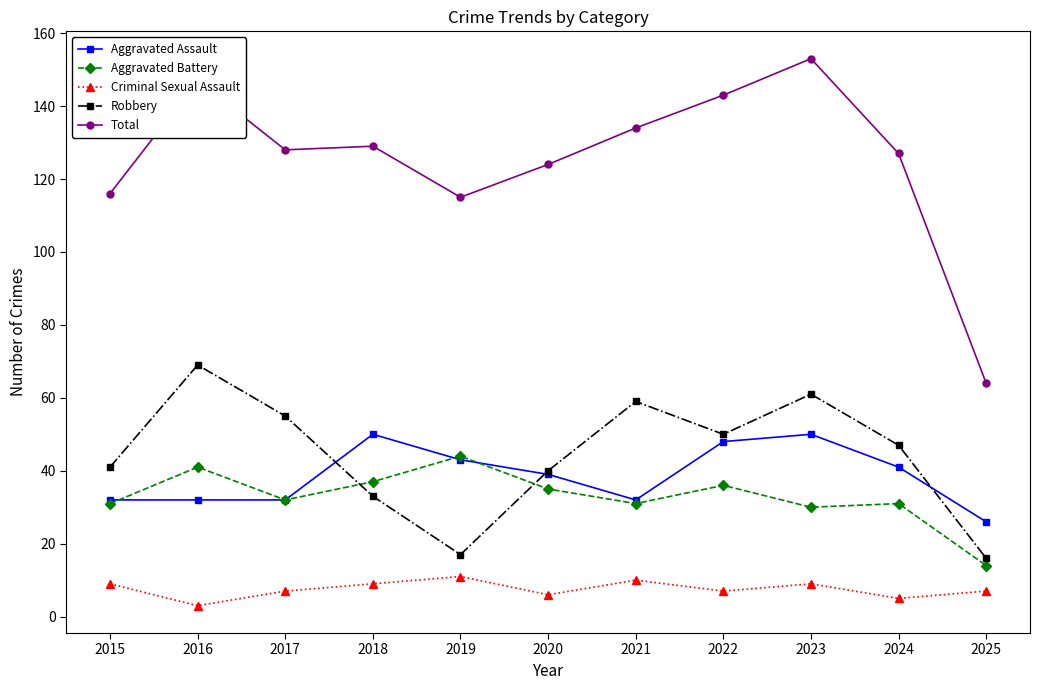

List the series in order of their peak value, lowest first.

Criminal Sexual Assault, Aggravated Battery, Aggravated Assault, Robbery, Total